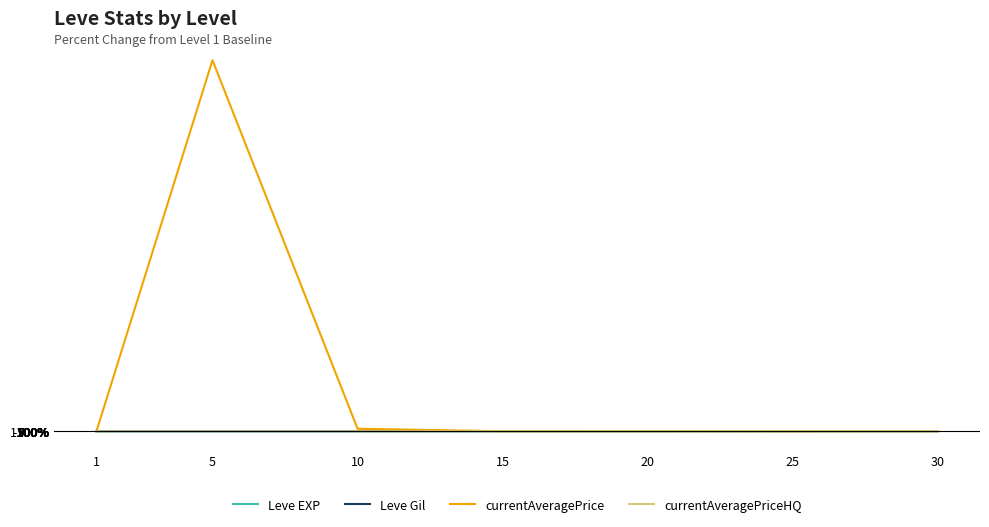

What is the highest value of the currentAveragePrice series?

23255714.0